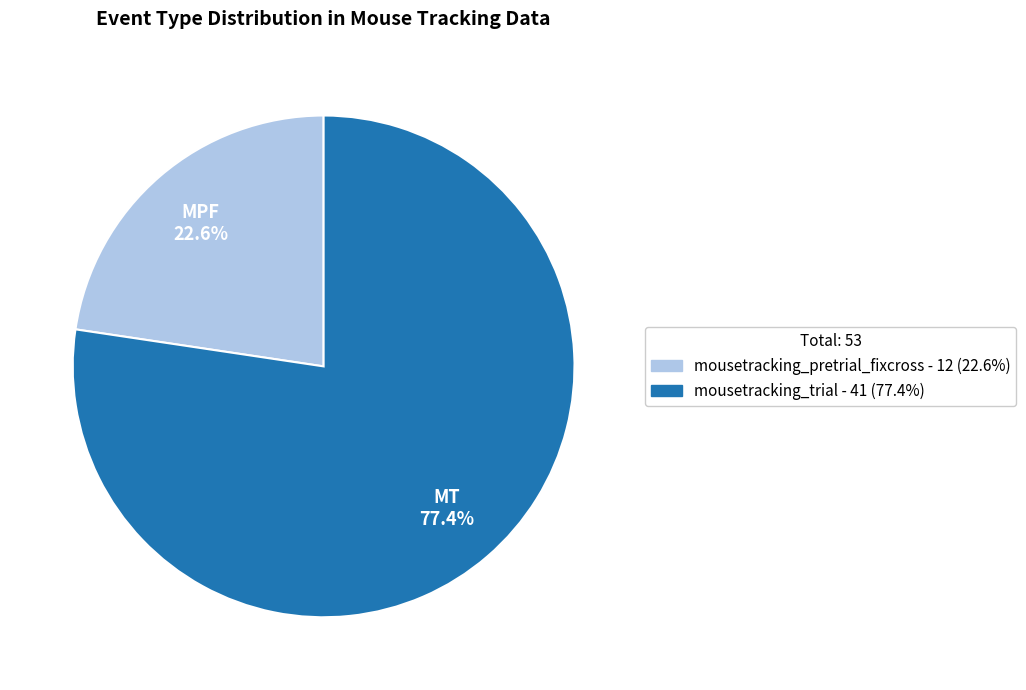

What is the largest slice in the pie chart?

mousetracking_trial